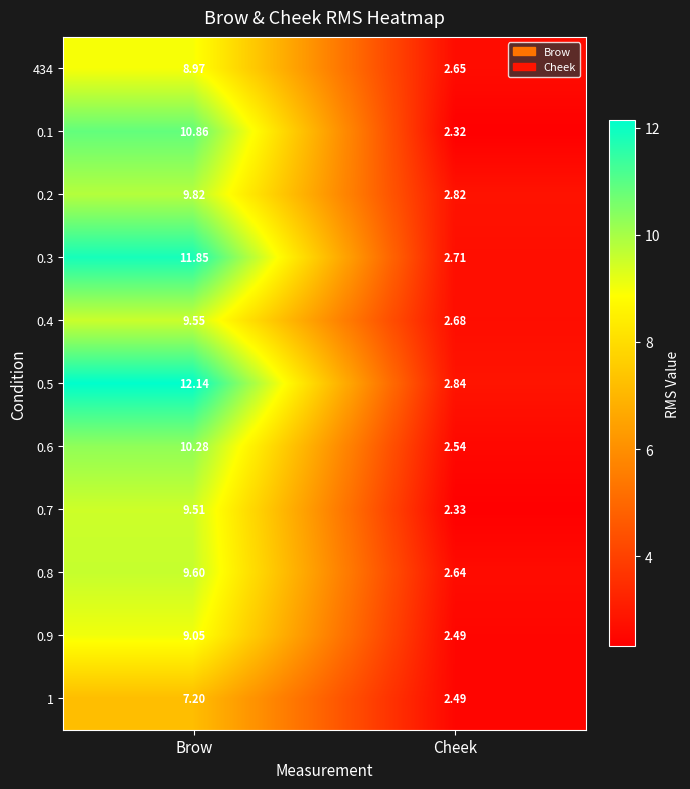

Rank the categories by 0.2 value from lowest to highest.

Cheek, Brow